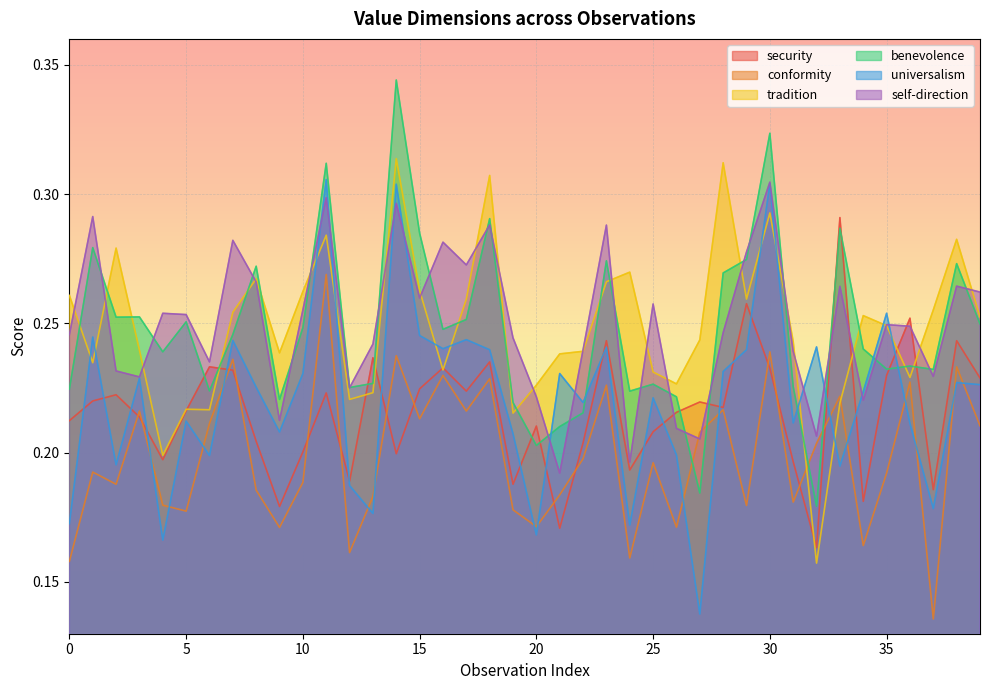

Between 8 and 21, which is larger?

8